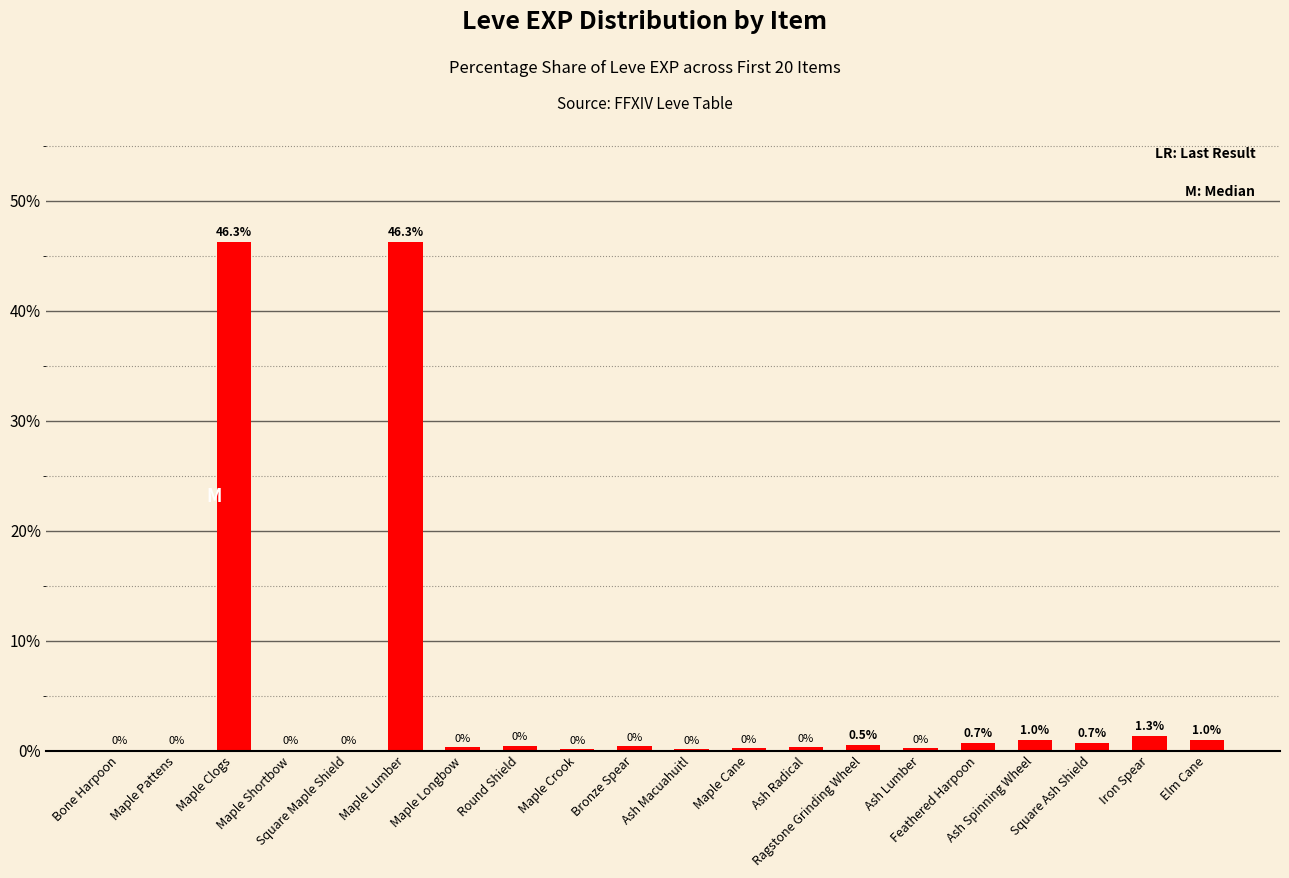

Are the bars horizontal?

No